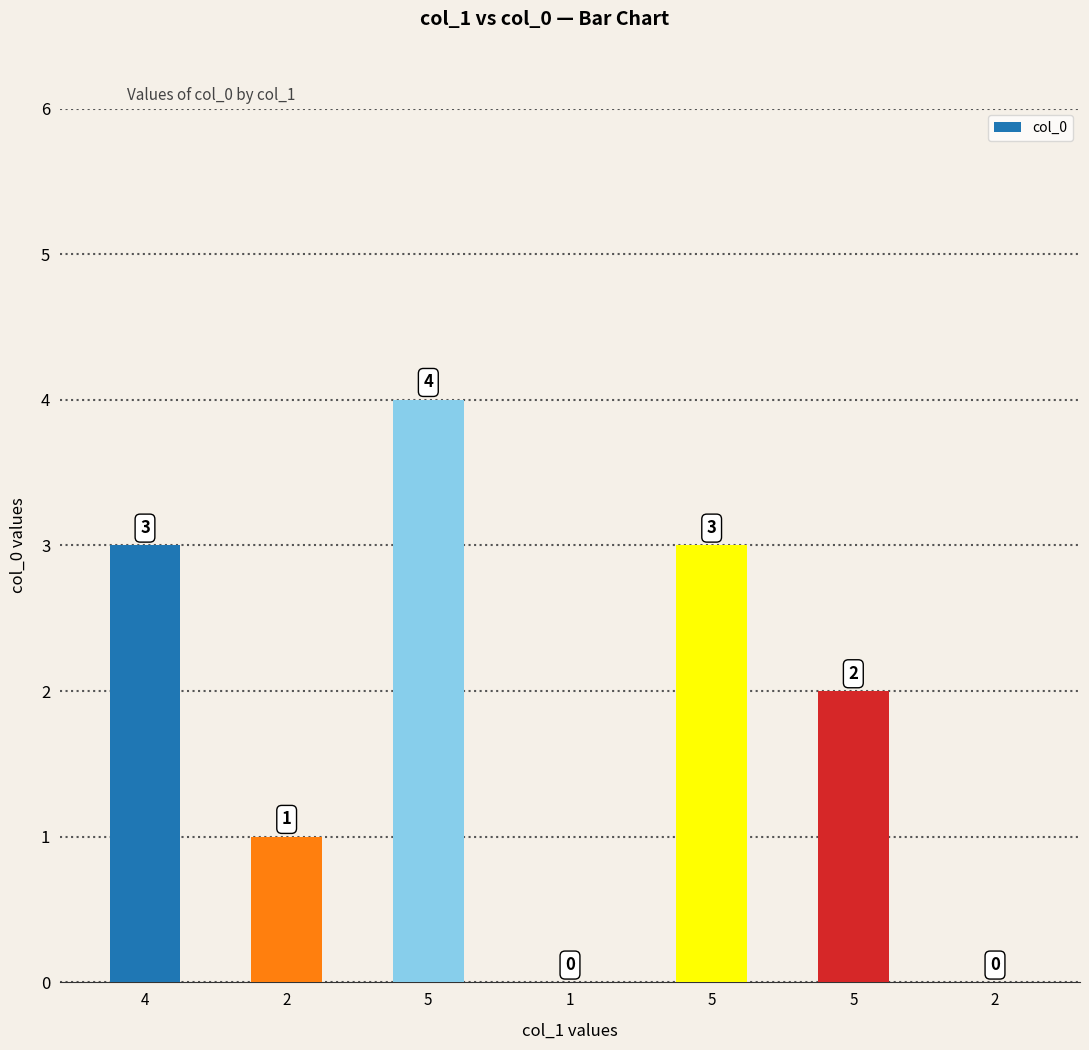

List the labels in order of value, largest first.

5, 4, 5, 5, 2, 1, 2